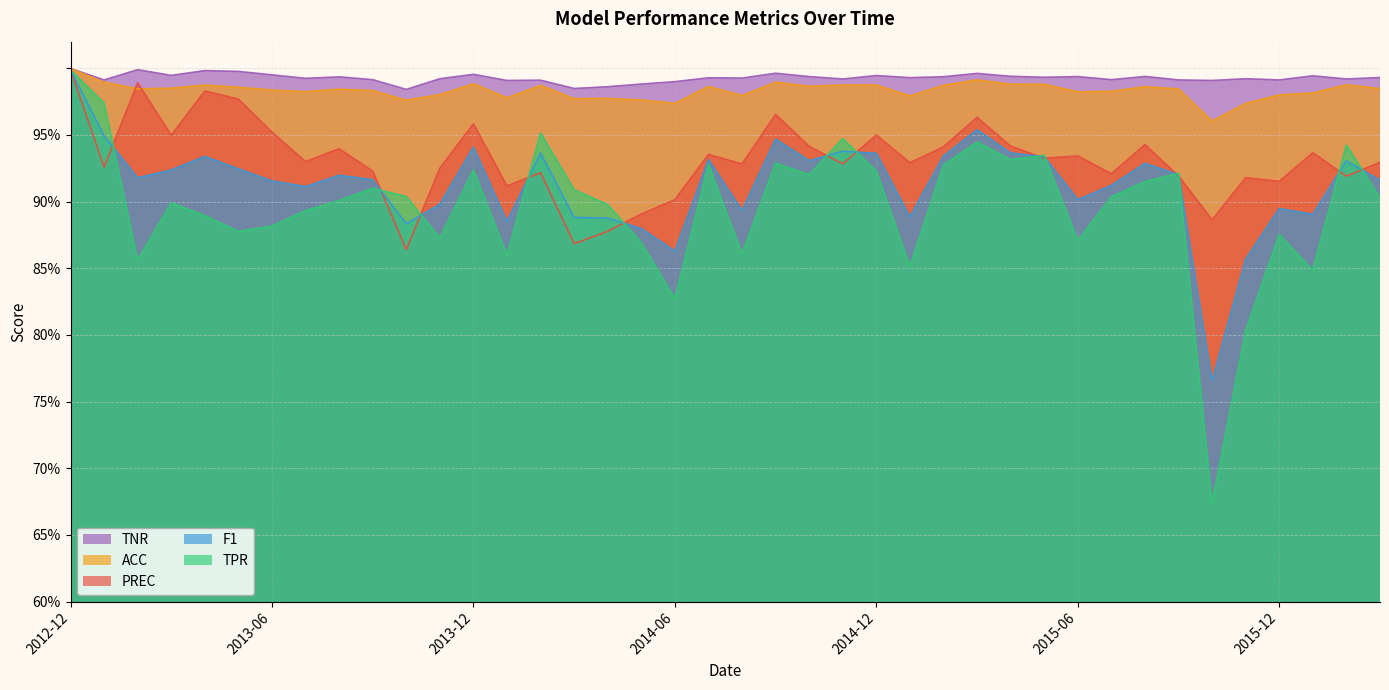

What position from the left is 2013-07?

8